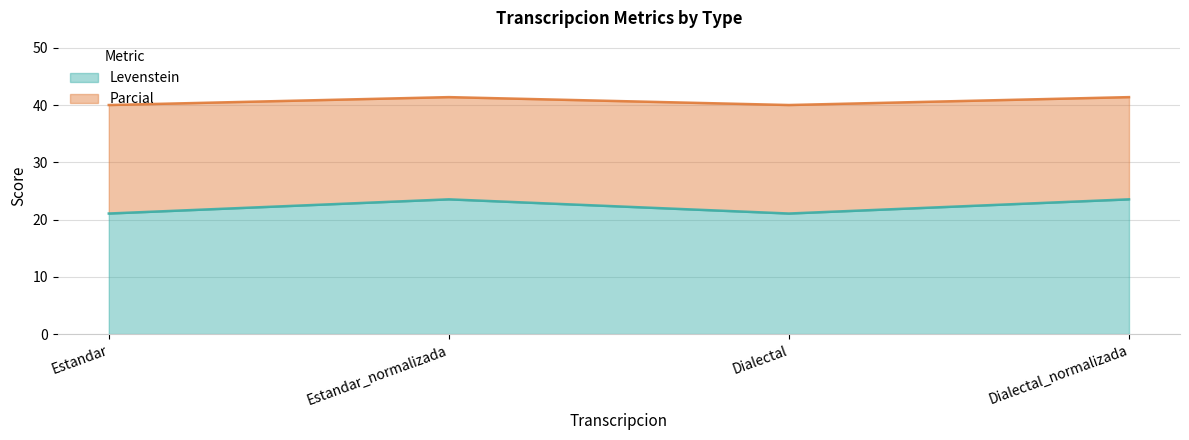

What are all the series names shown in the legend?

Levenstein, Parcial